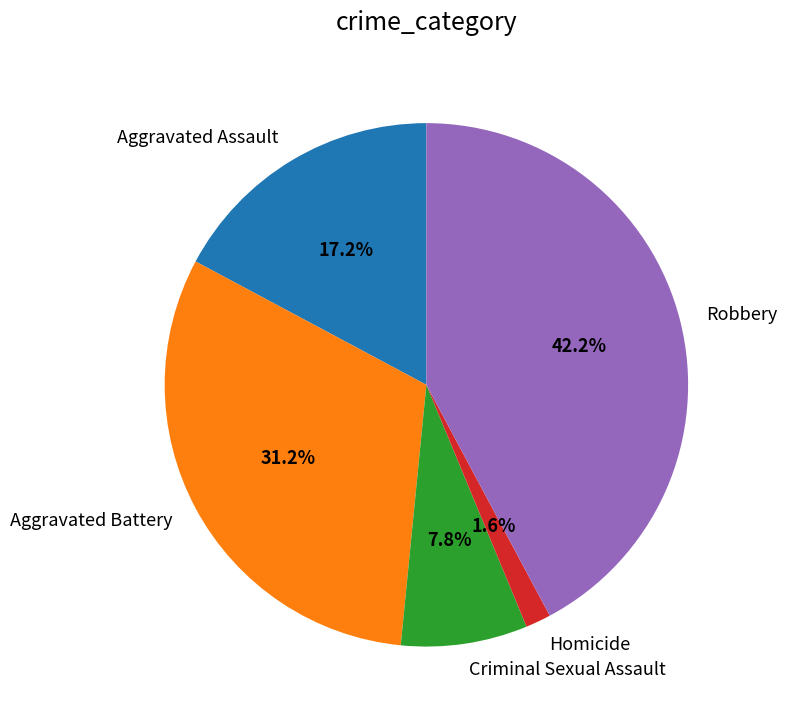

To the nearest percent, what is the combined percentage of Aggravated Battery and Criminal Sexual Assault?

39%